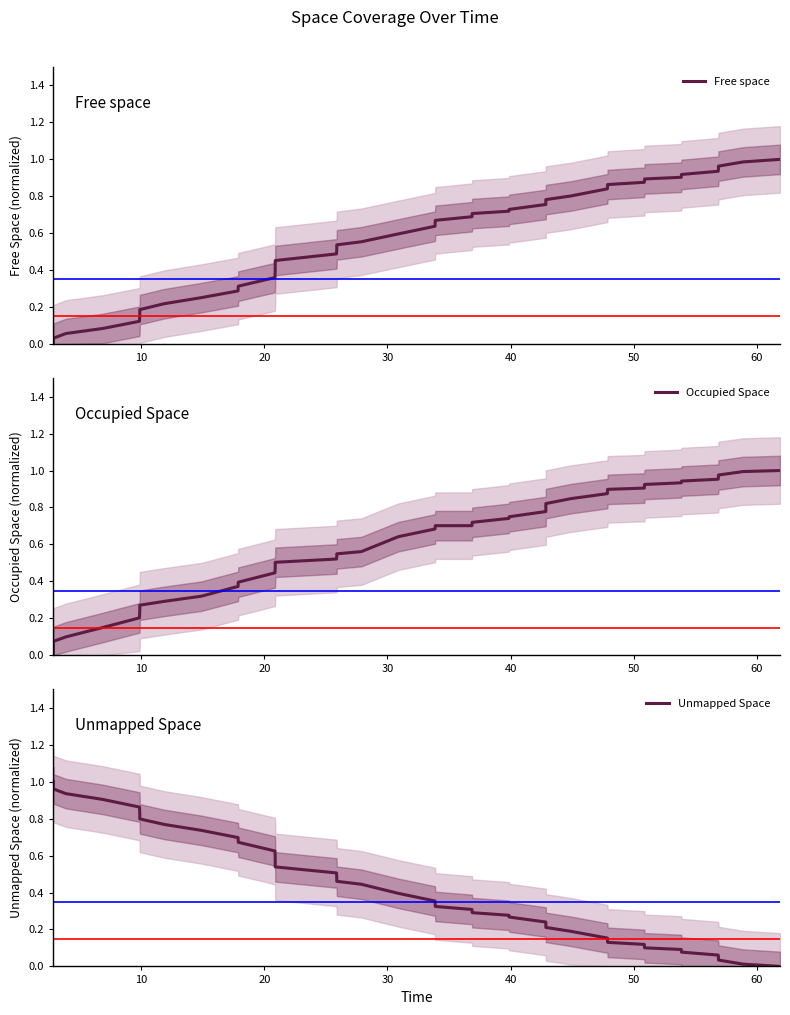

True or false: Occupied Space and Free space intersect in this chart.

False